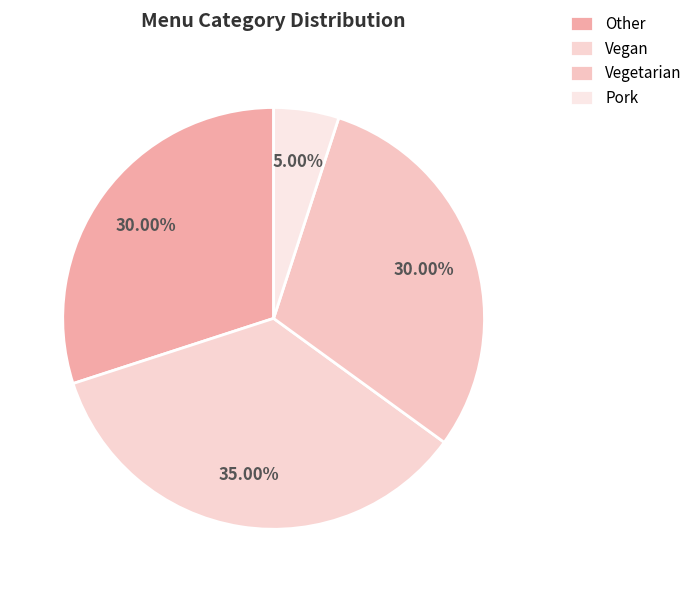

Which category has the smallest portion of the pie?

Pork